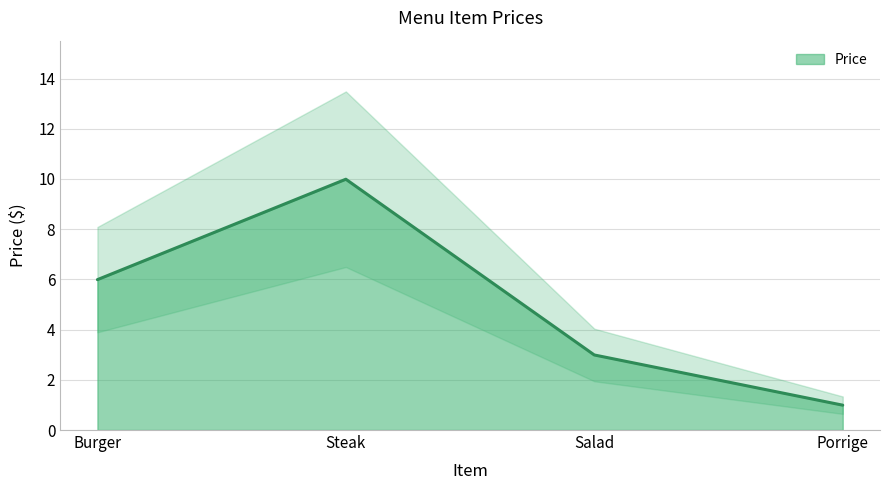

Does the chart have visible grid lines?

Yes